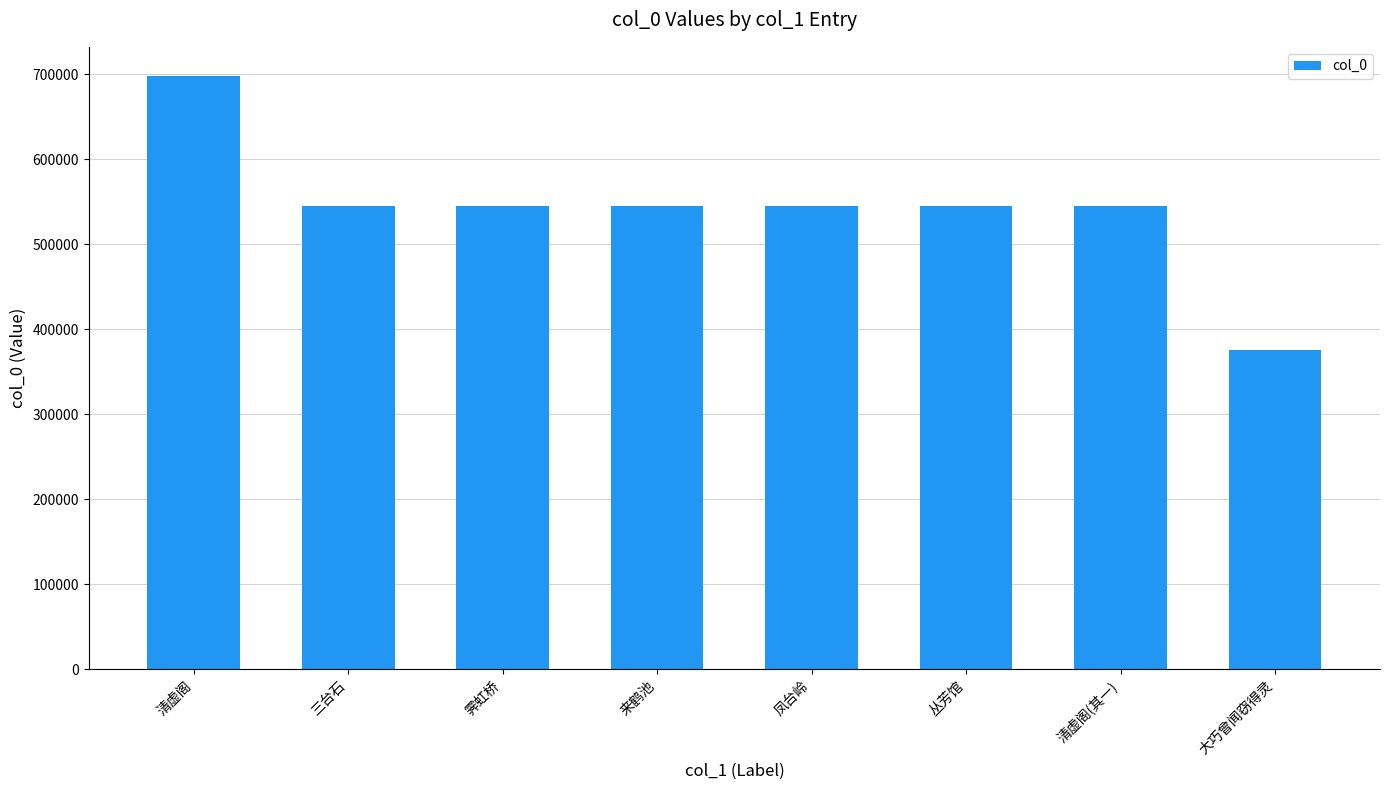

How many series are shown in this chart?

1